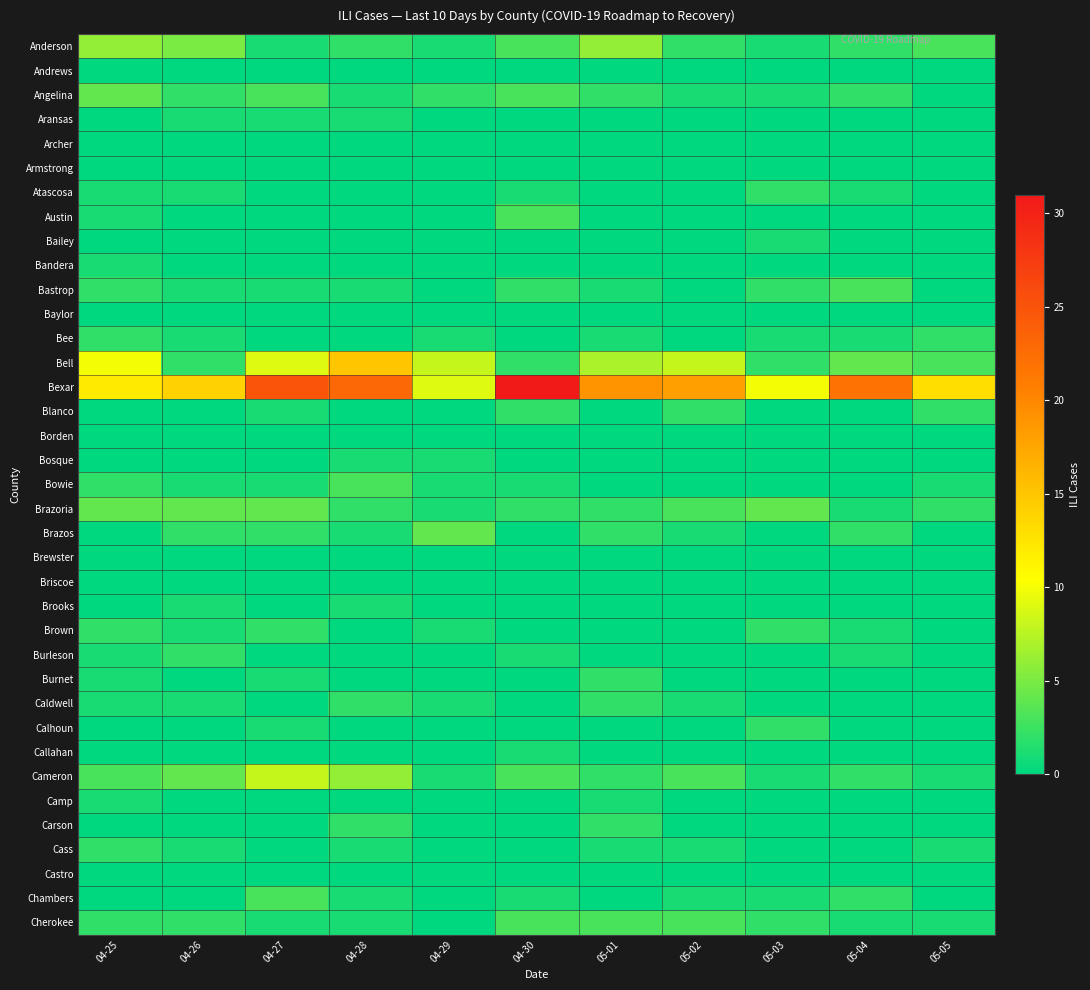

Which category has the lowest value across all series?

04-25